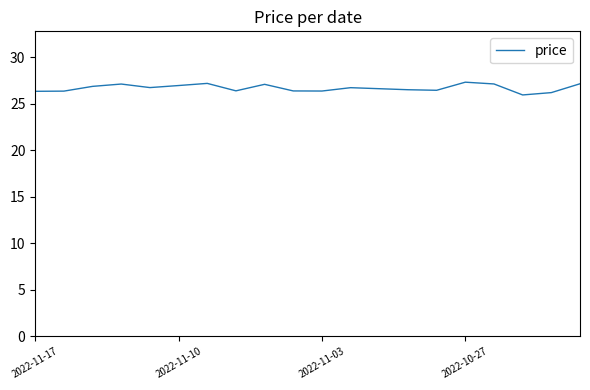

What is the smallest value displayed?

25.9